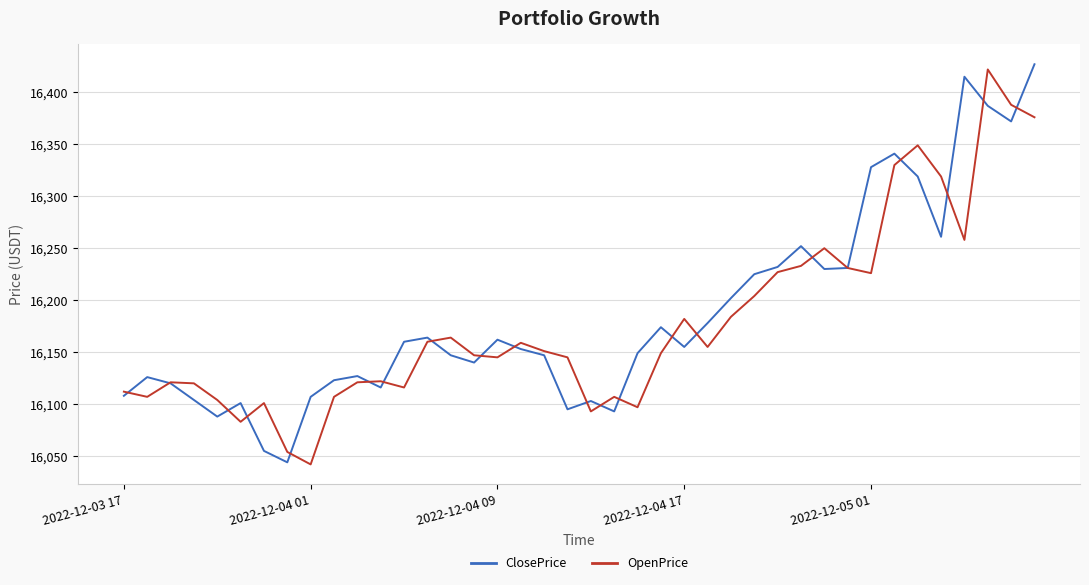

What is the minimum value shown in the chart?

16042